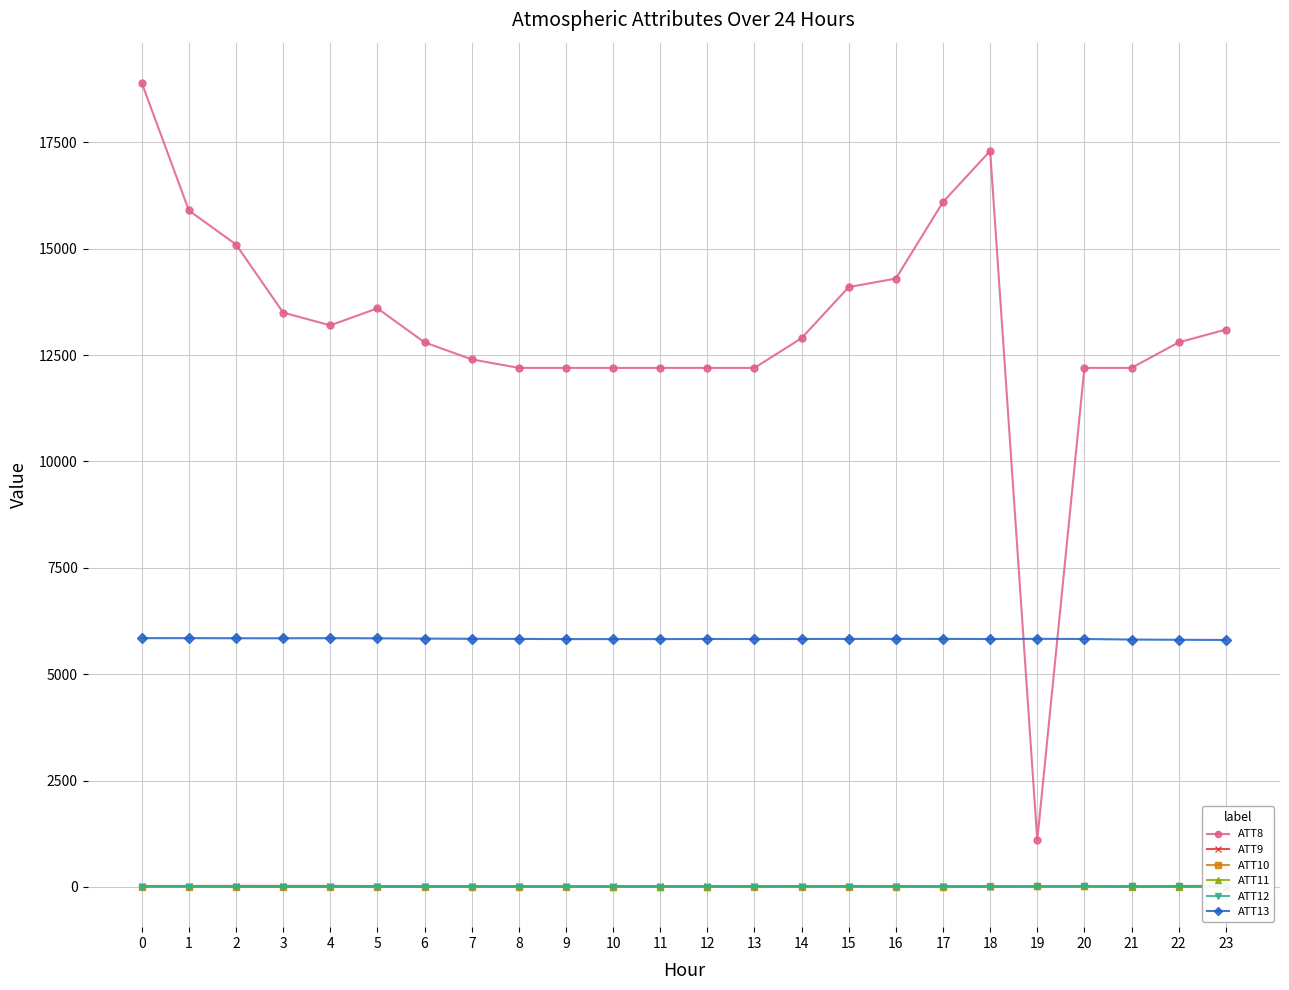

What are all the series names shown in the legend?

ATT8, ATT9, ATT10, ATT11, ATT12, ATT13